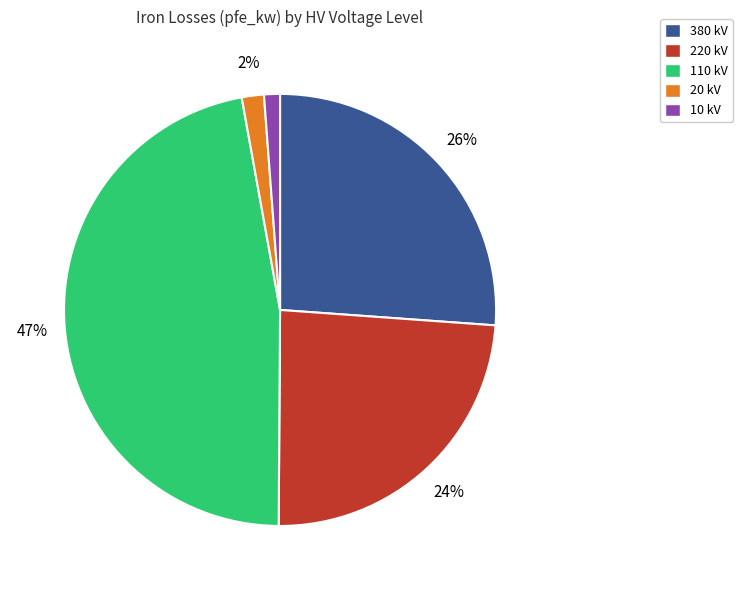

Is 20 kV the majority of the pie?

No